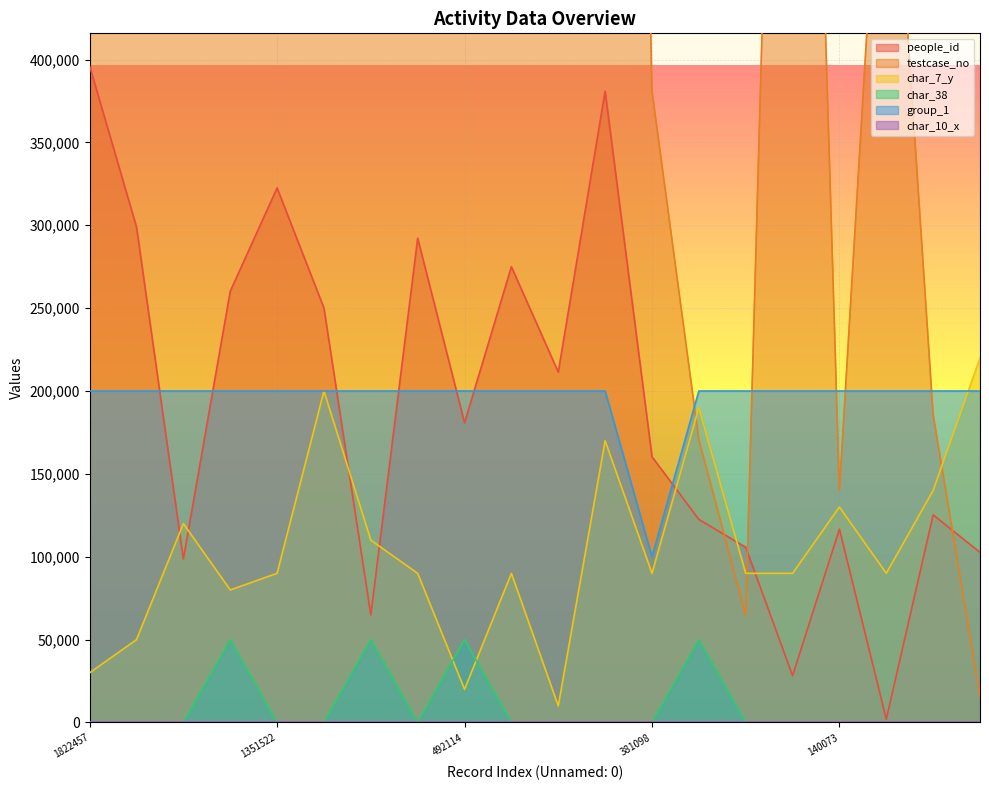

Reading left to right, transcribe all the data shown in this chart.

people_id: 396013	298923	98669	260176	322533	250020	64887	292201	180842	274974	211410	380830	160375	122528	105739	28248	116643	2020	125264	102665
testcase_no: 1822458	1220450	2189906	947373	1351523	885062	1998896	1128143	492115	1032838	662911	1737676	381099	170747	64582	1073615	140074	612181	185749	15611
char_7_y: 30000	50000	120000	80000	90000	200000	110000	90000	20000	90000	10000	170000	90000	190000	90000	90000	130000	90000	140000	220000
char_38: 0	0	0	50000	0	0	50000	0	50000	0	0	0	0	50000	0	0	0	0	0	0
group_1: 200000	200000	200000	200000	200000	200000	200000	200000	200000	200000	200000	200000	100000	200000	200000	200000	200000	200000	200000	200000